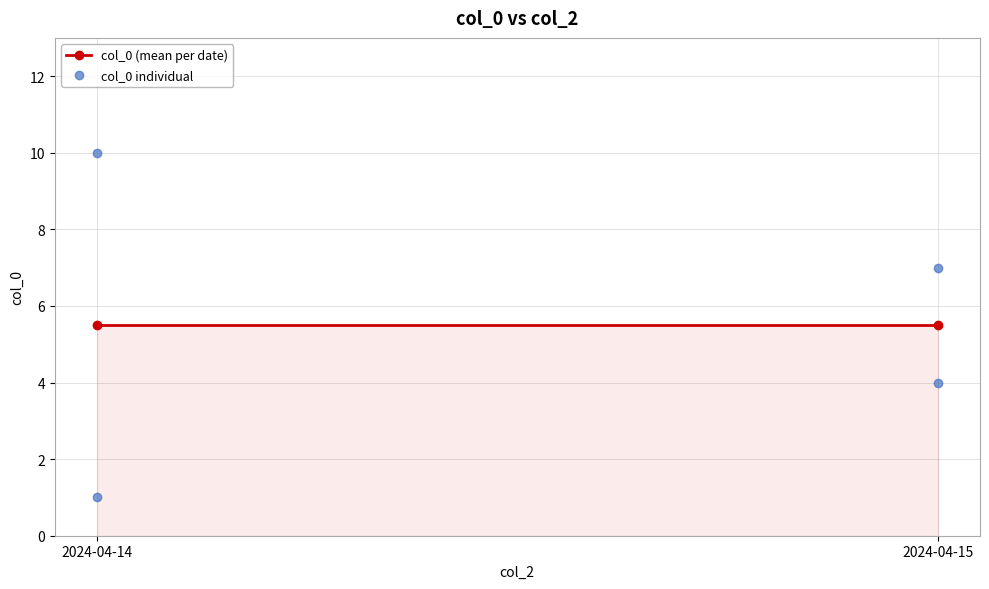

Which series contains the lowest Y value?

col_0 individual